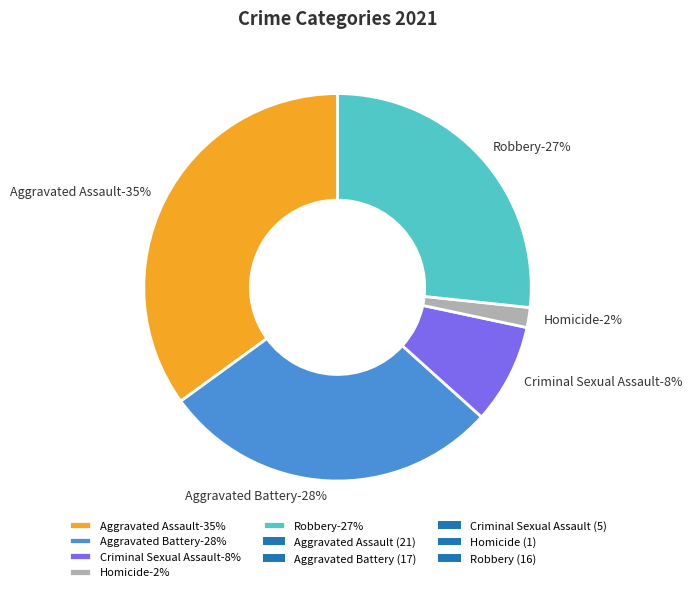

How many slices are in this pie chart?

5